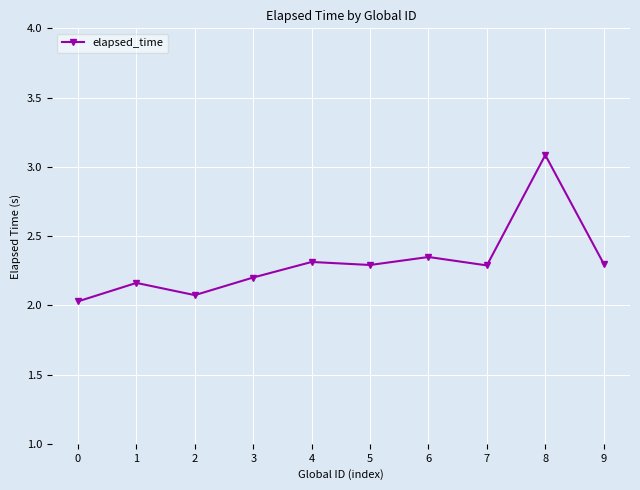

The value at 4 is 2.3. True or false?

True